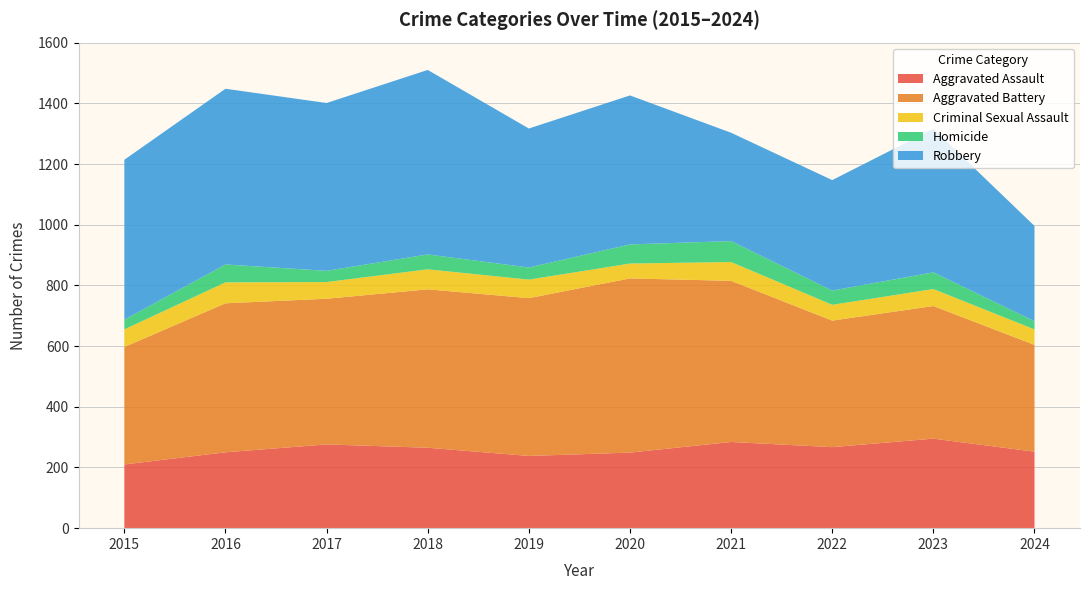

Reading left to right, transcribe all the data shown in this chart.

Aggravated Assault: 210	250	276	265	238	249	284	267	295	252
Aggravated Battery: 387	491	480	522	520	574	531	417	437	352
Criminal Sexual Assault: 58	69	55	66	61	49	62	52	56	51
Homicide: 32	59	37	49	40	63	69	47	55	27
Robbery: 527	579	553	608	458	491	357	364	473	314